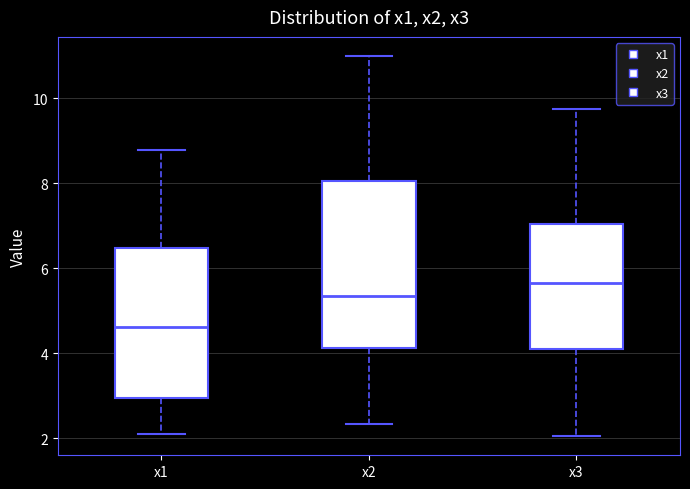

Reading left to right, transcribe this box plot: for each box, give where its median line is, the range the box spans, and where its two whiskers end, as read against the y-axis. The values are not printed on the chart, so give them approximately, as read against the axis.

x1: median 4.6, box 3.0 to 6.4, whiskers 2.0 to 8.8
x2: median 5.4, box 4.2 to 8.0, whiskers 2.4 to 11.0
x3: median 5.6, box 4.2 to 7.0, whiskers 2.0 to 9.8